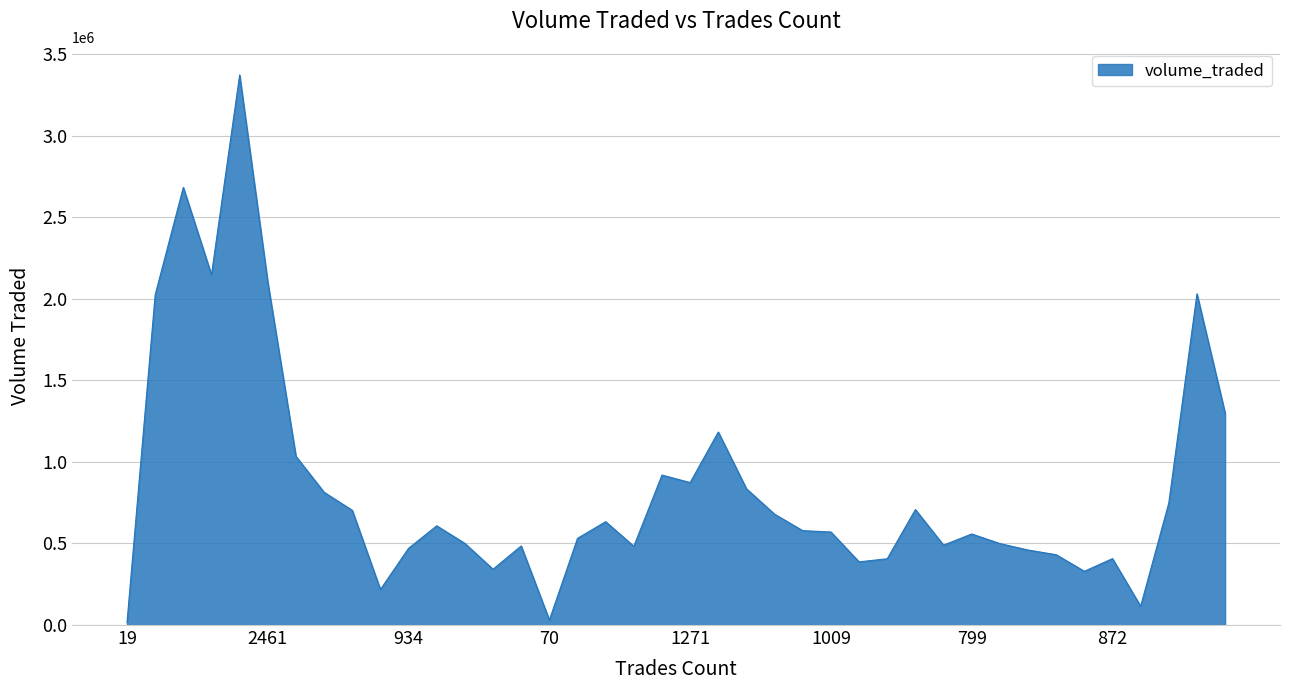

What is the difference between the maximum and minimum values?

3356803.0